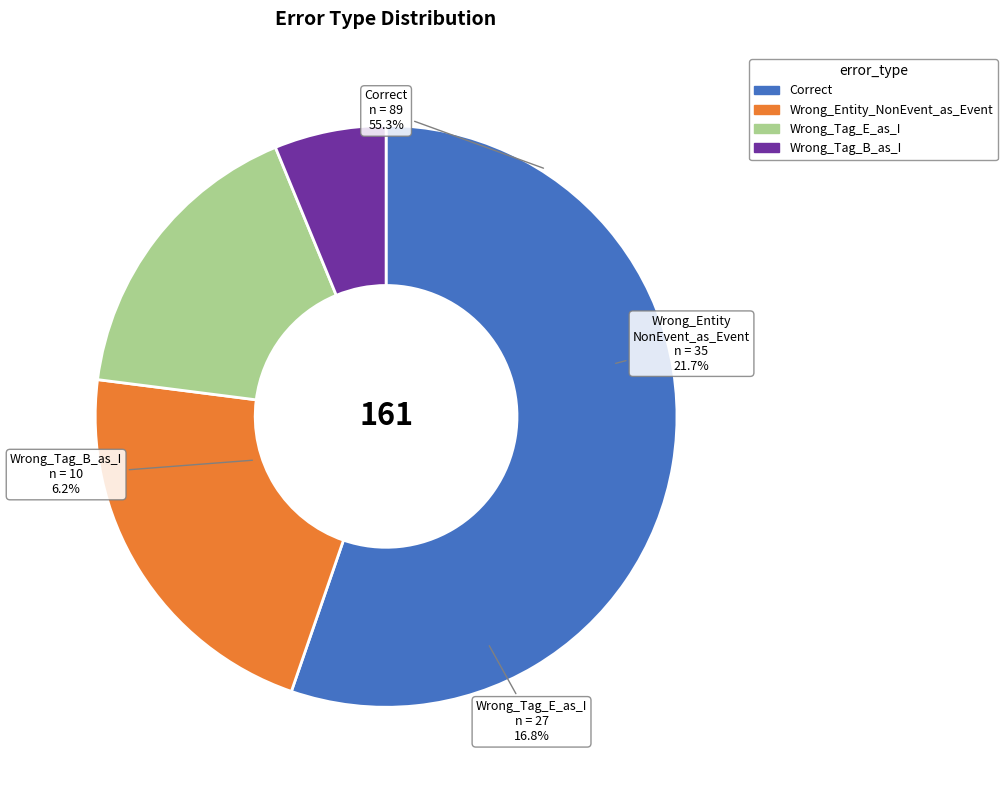

How many slices are in this pie chart?

4